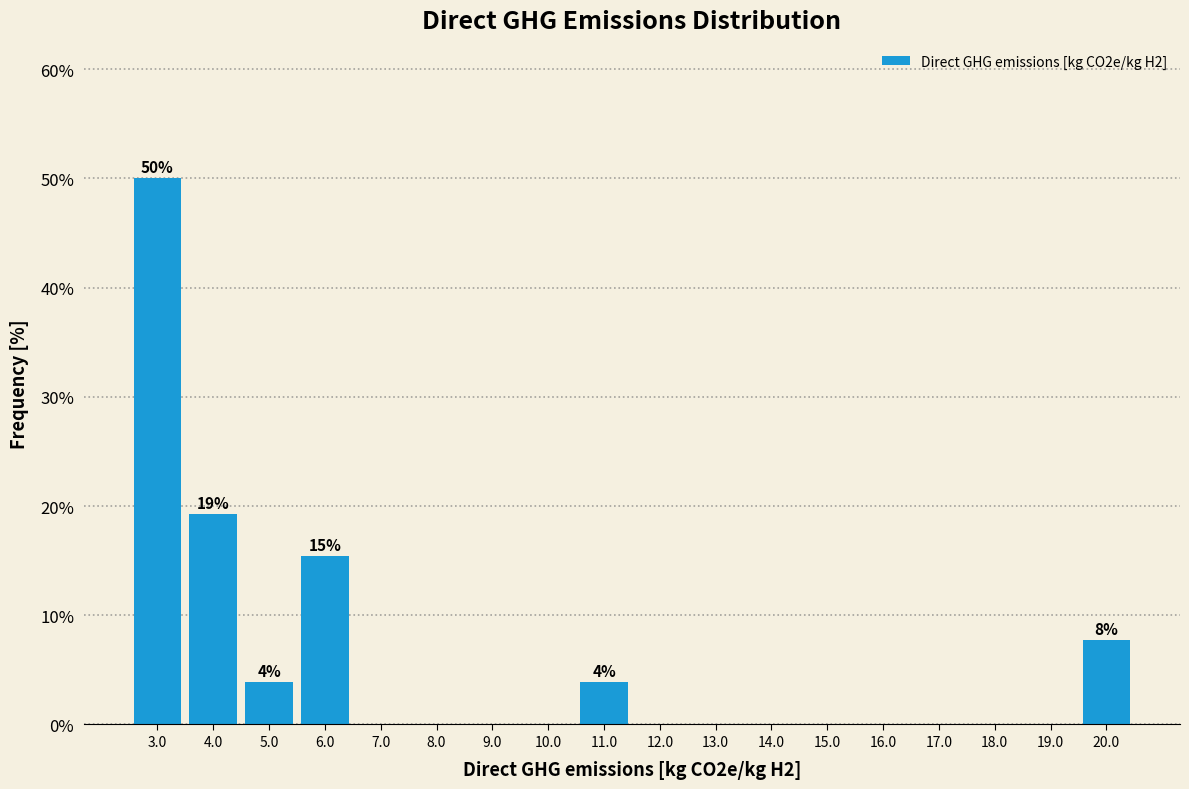

Which range on the x-axis has the tallest bar?

2.5 to 3.5